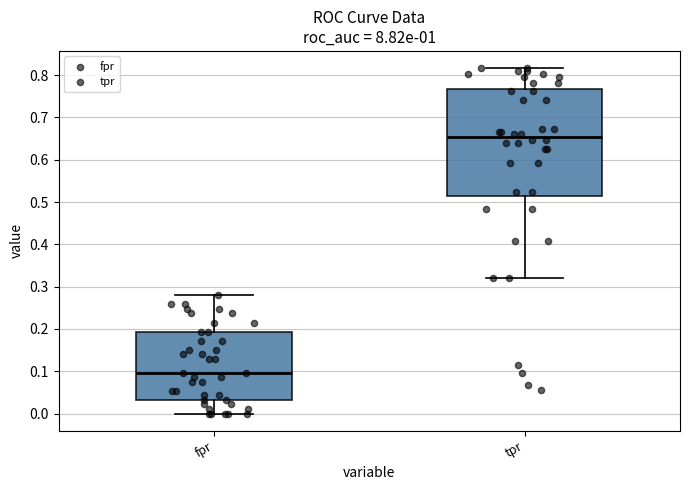

Which box is the tallest, from its lower edge to its upper edge?

tpr